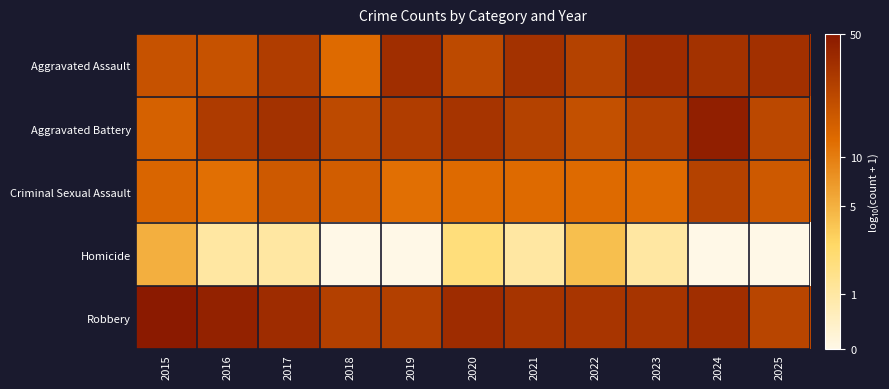

How many distinct data groups are displayed?

5